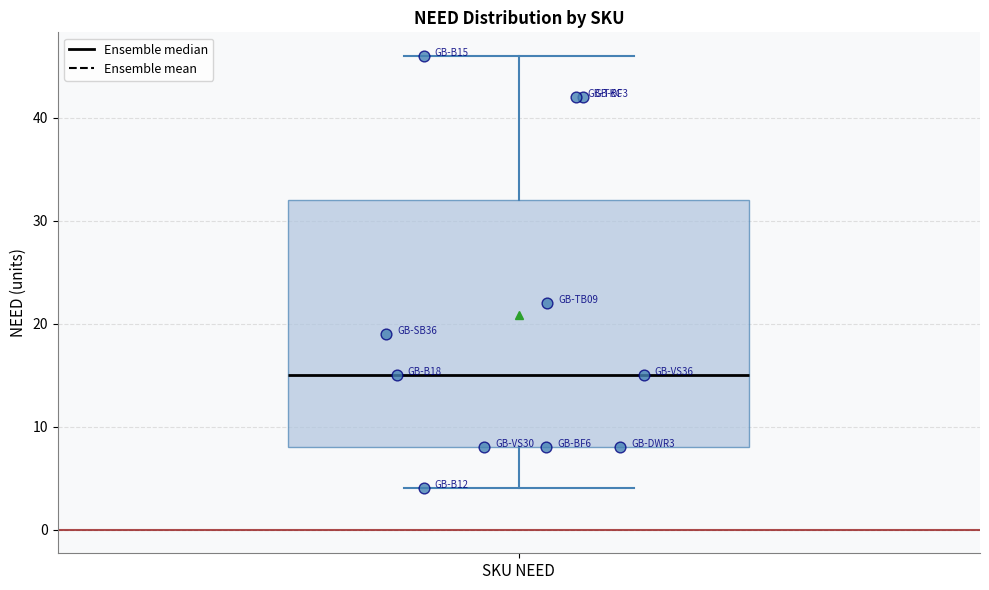

Where is the lower edge of the box for SKU NEED on the y-axis? The values are not printed on the chart, so give them approximately, as read against the axis.

8